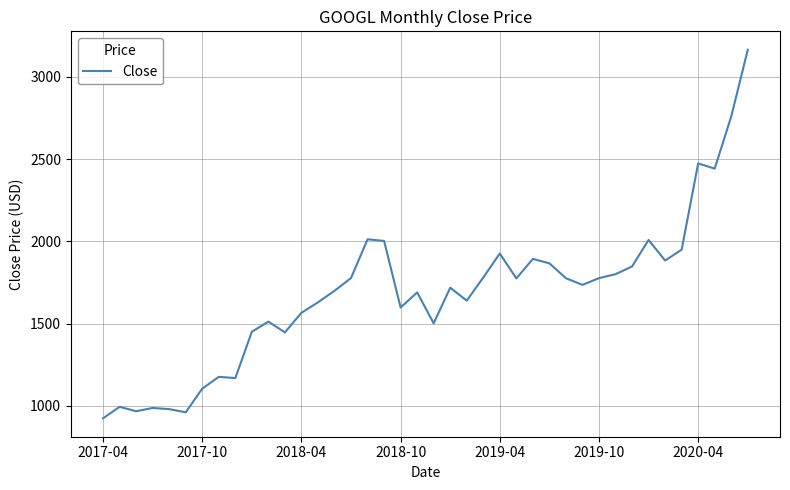

What is the minimum value shown in the chart?

925.0